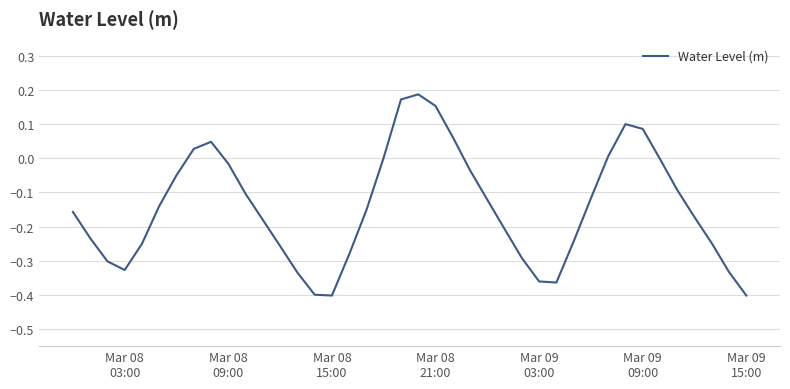

What is the difference between the maximum and minimum values?

0.6